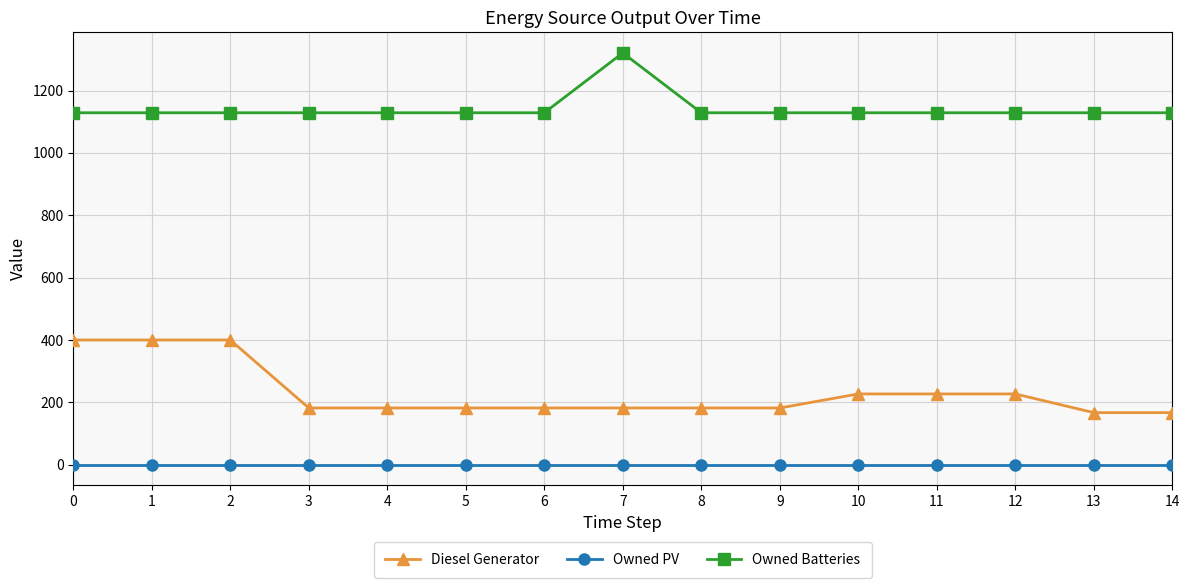

Which series has the largest total across all categories?

Owned Batteries